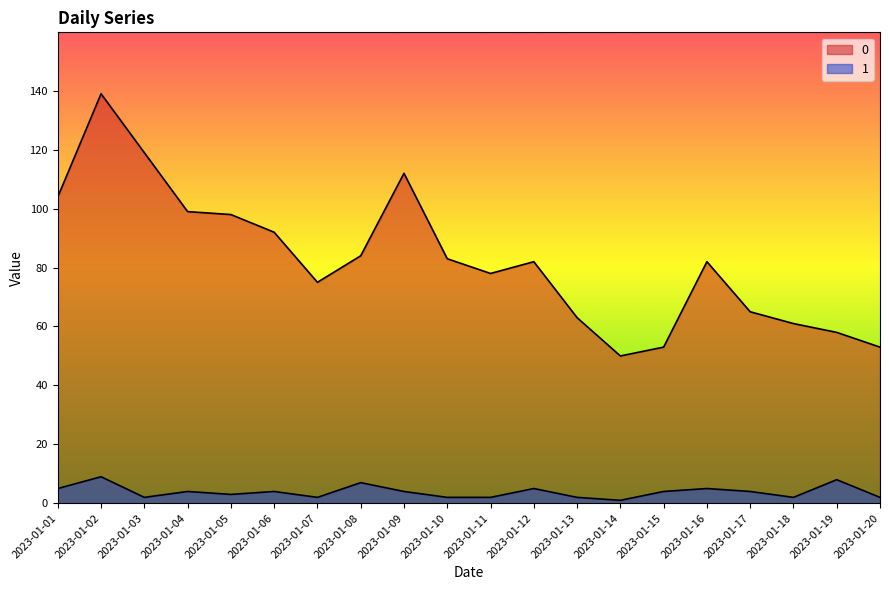

What is the difference between the 1 values at 2023-01-18 and 2023-01-08?

5